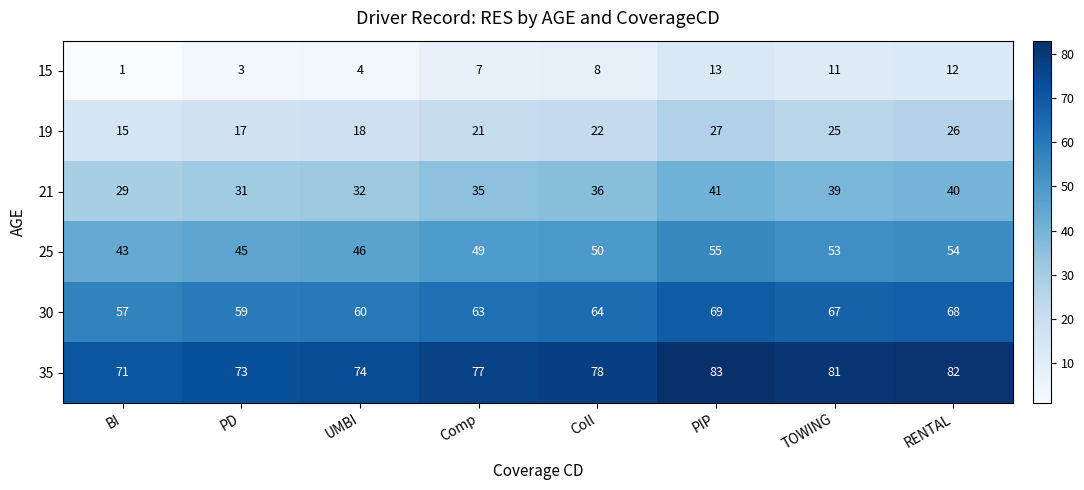

The 15 series shows 3 at PD. True or false?

True